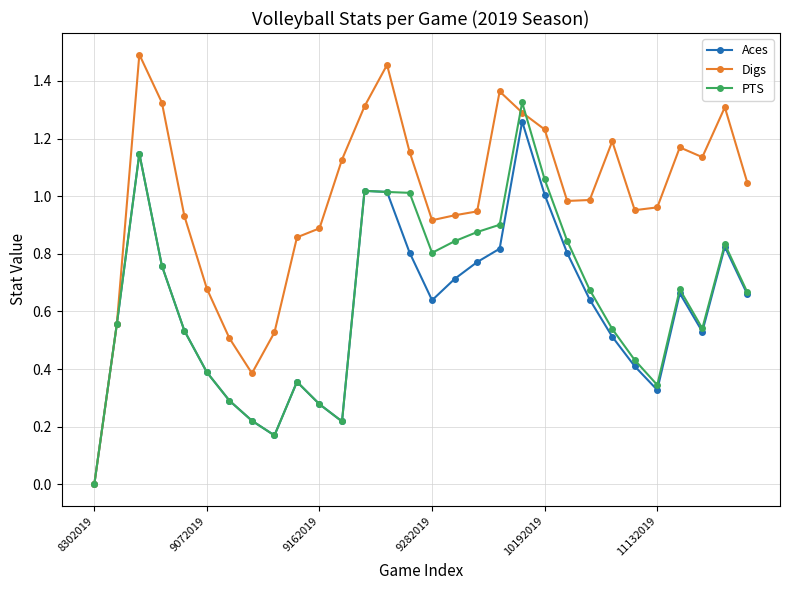

Which series has the largest total across all categories?

Digs